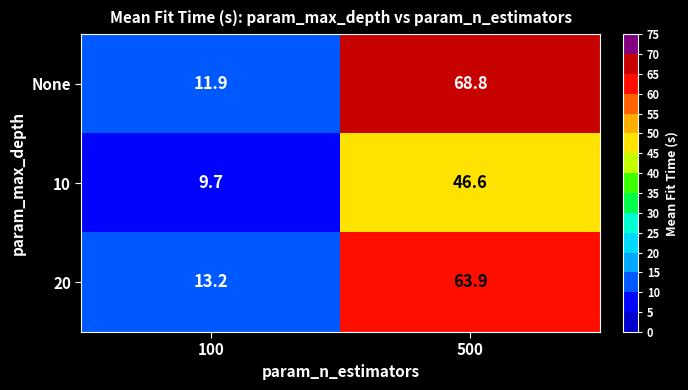

What is the greatest value displayed?

68.8